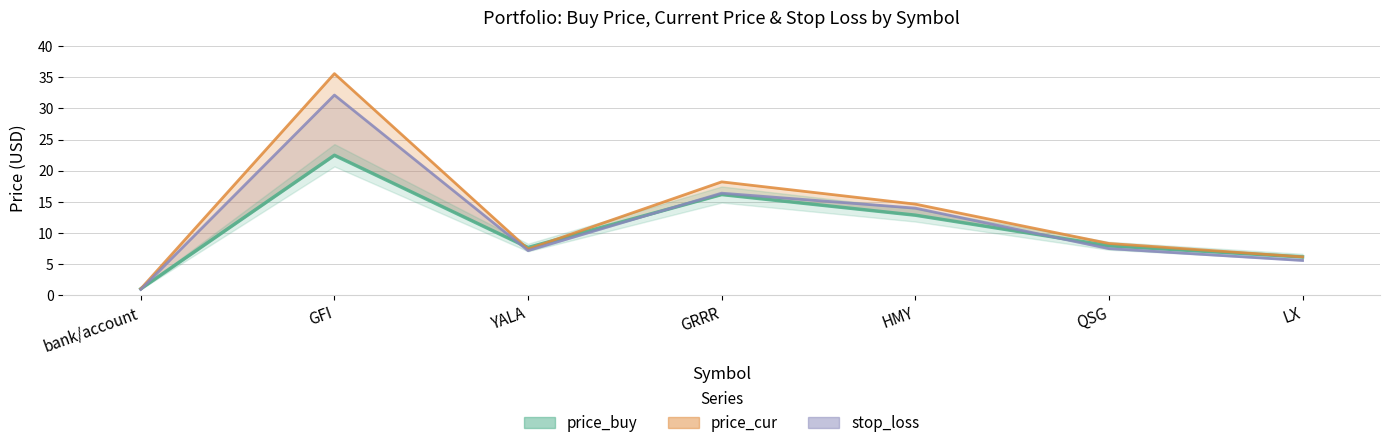

Reading right to left, list all the values displayed in this chart.

6.1	7.9	12.8	16.2	7.6	22.5	1.0